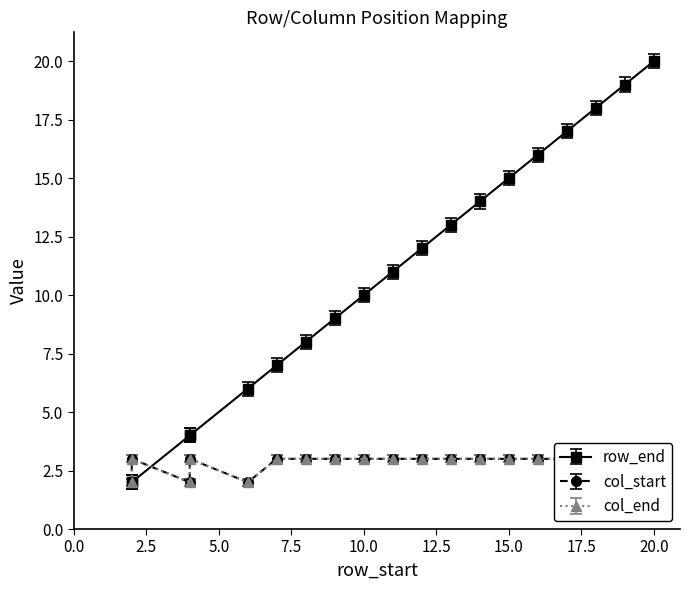

How many distinct data groups are displayed?

3